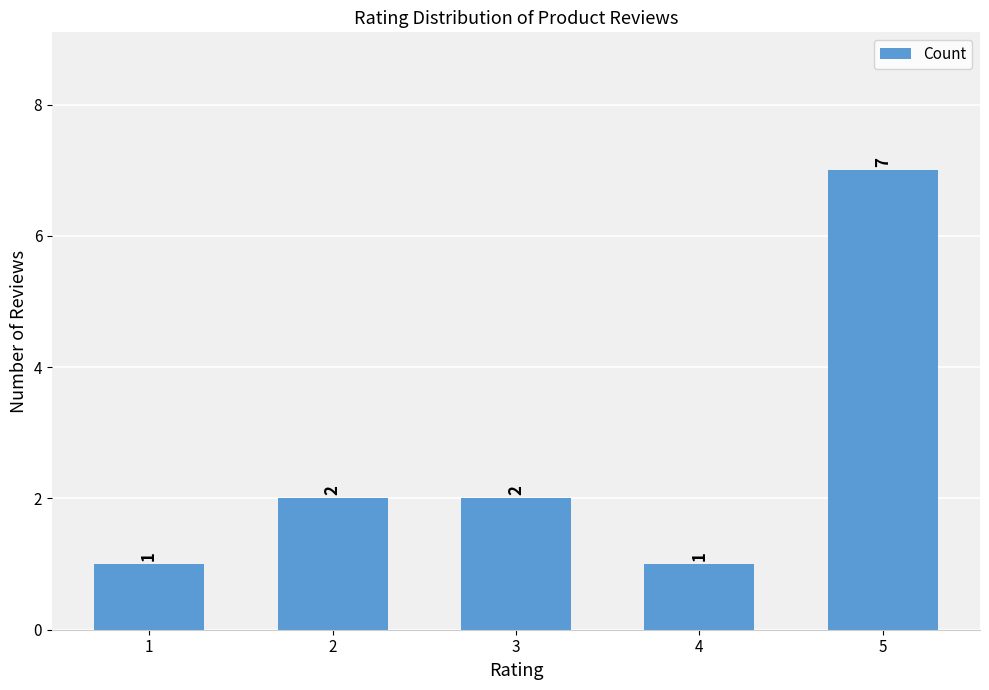

What is the approximate value at 5?

7